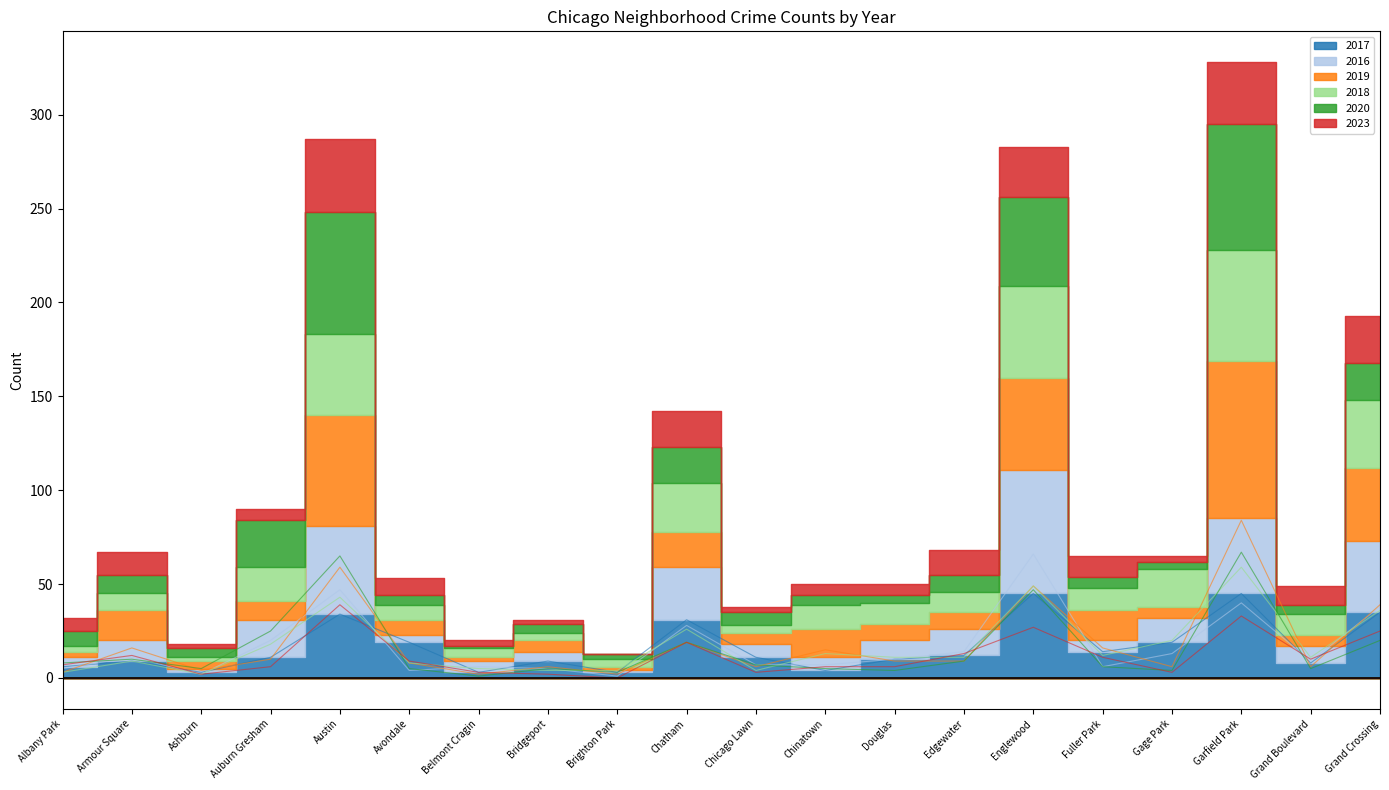

What is the sum of the 2019 values at Edgewater and Avondale?

17